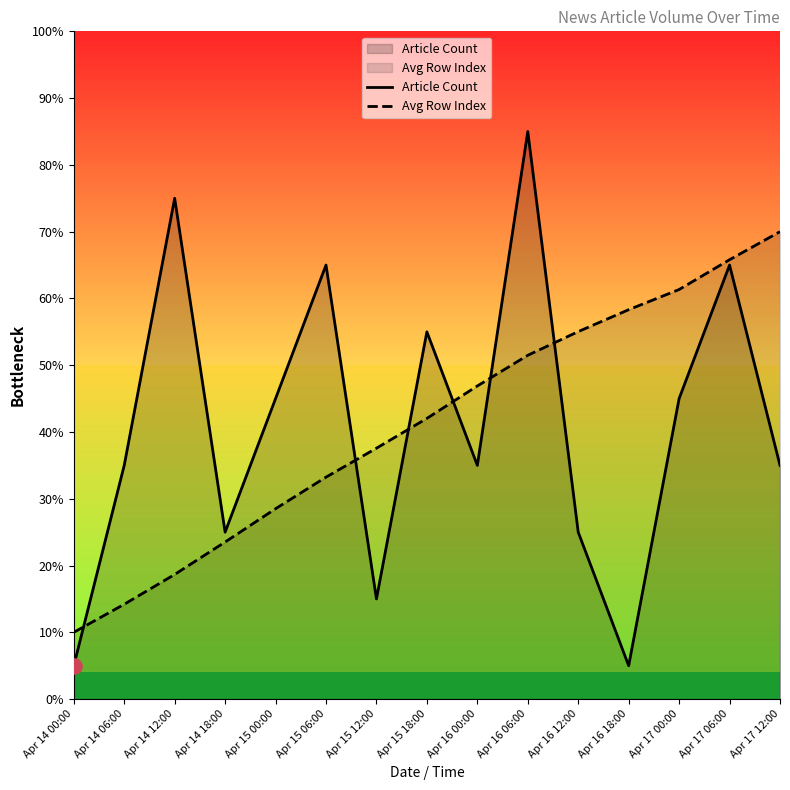

Which series contains the highest Y value?

Article Count